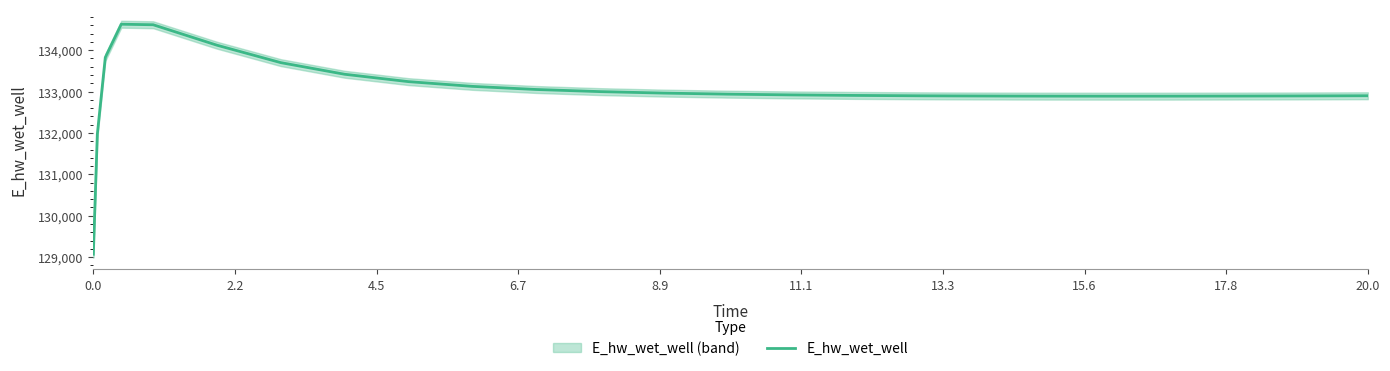

Reading left to right, list all the values displayed in this chart.

129070.2	131969.8	133825.7	134627.6	134614.9	134120.5	133699.4	133418.8	133240.6	133126.3	133050.8	132999.4	132963.5	132938.0	132919.9	132907.2	132898.6	132895.6	132891.5	132890.3	132889.4	132890.1	132892.1	132895.2	132899.4	132899.5